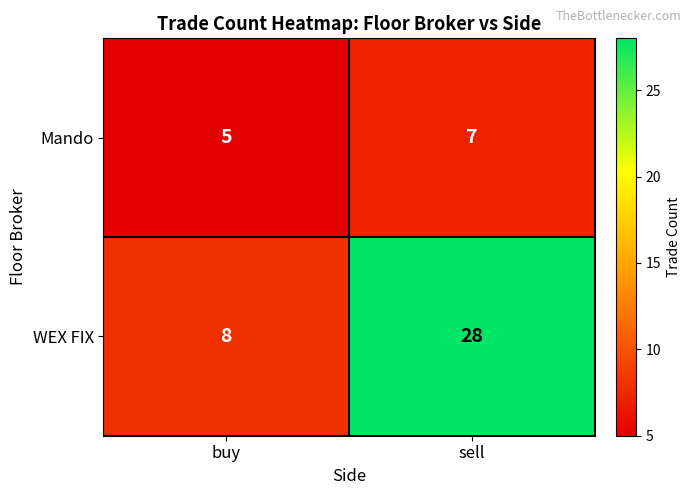

Reading right to left, list all the values displayed in this chart.

Mando: 7	5
WEX FIX: 28	8